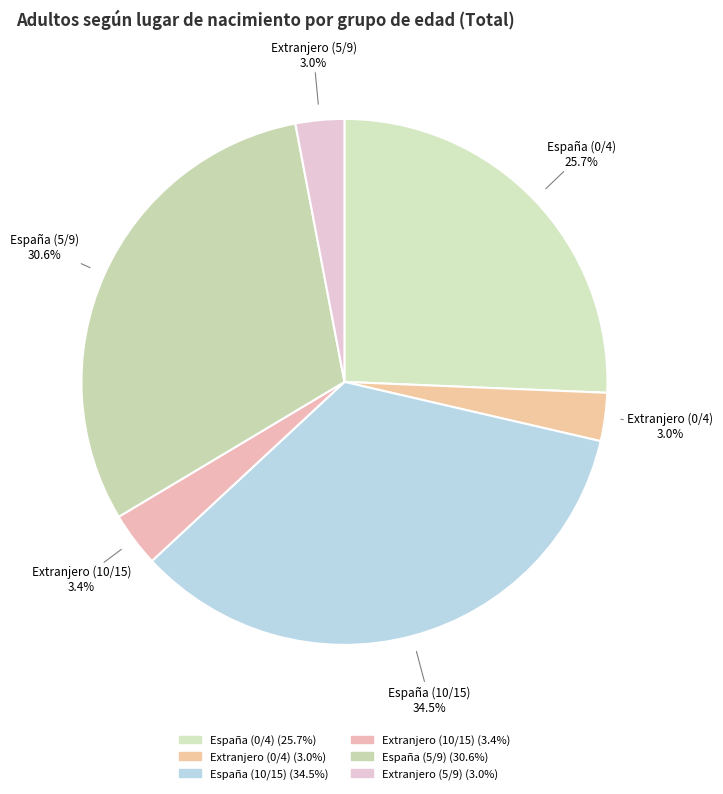

Combined, do Extranjero (5/9) and España (10/15) account for over 50%?

No